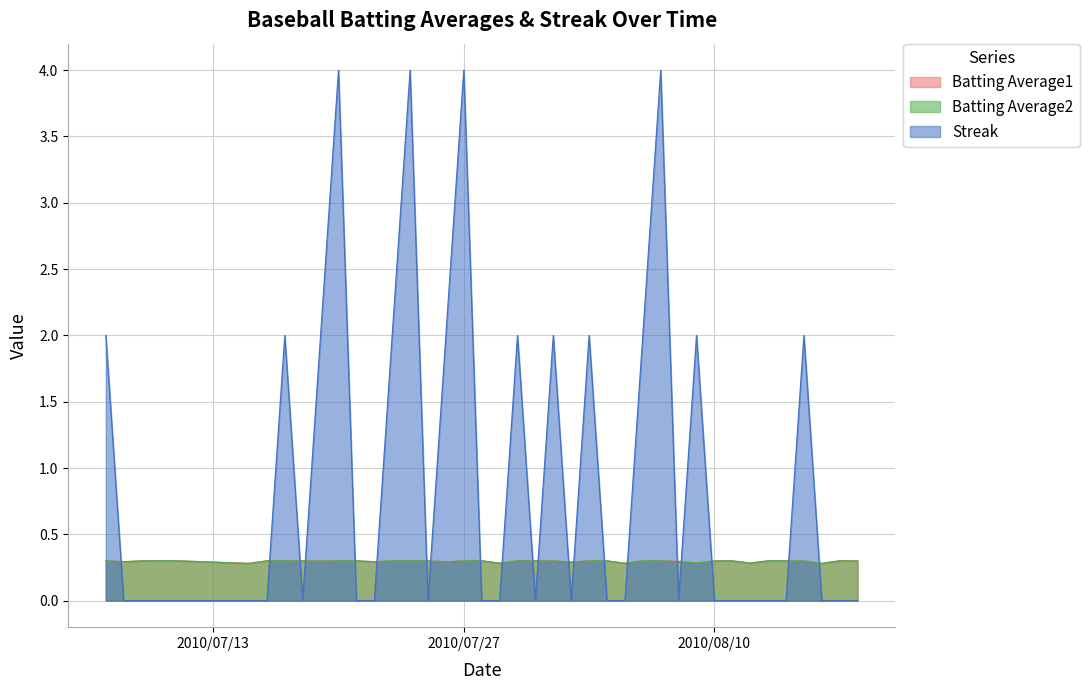

Which label corresponds to the smallest value in the chart?

2010-07-08